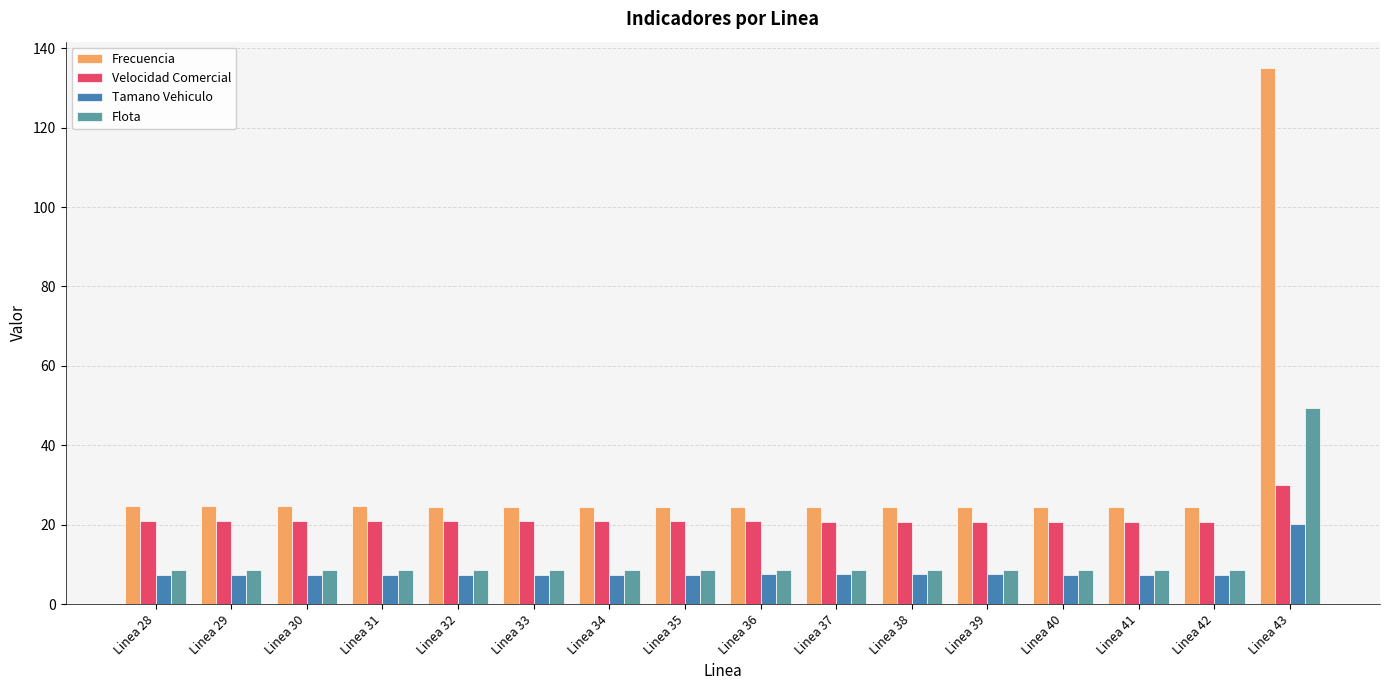

The Frecuencia series shows 24.5 at Linea 38. True or false?

True